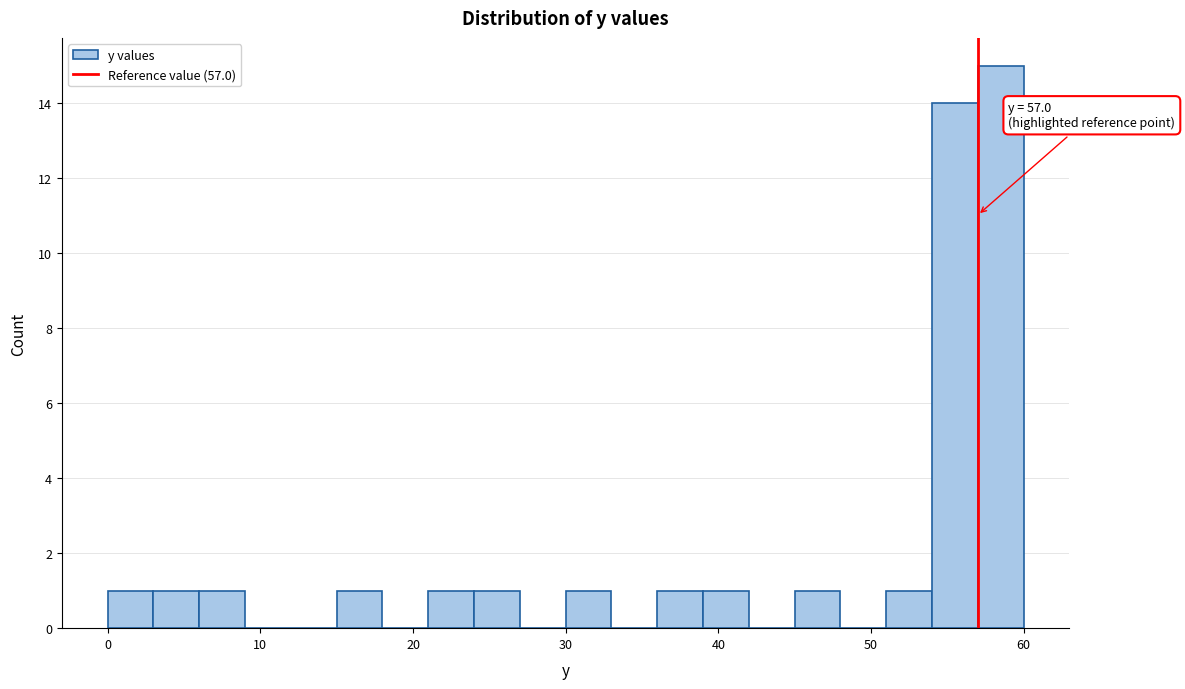

Read against the x-axis, roughly where is the centre of the tallest bar?

59